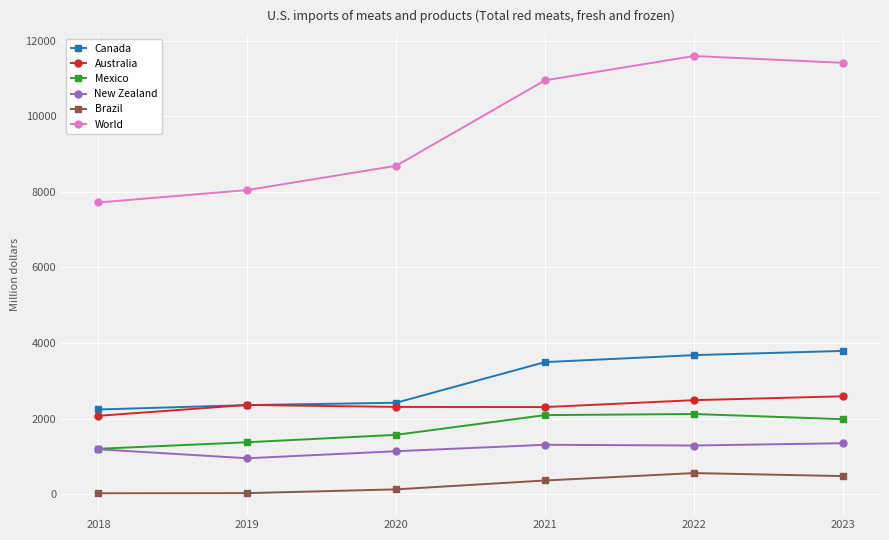

At which category does World reach its first local peak?

2022